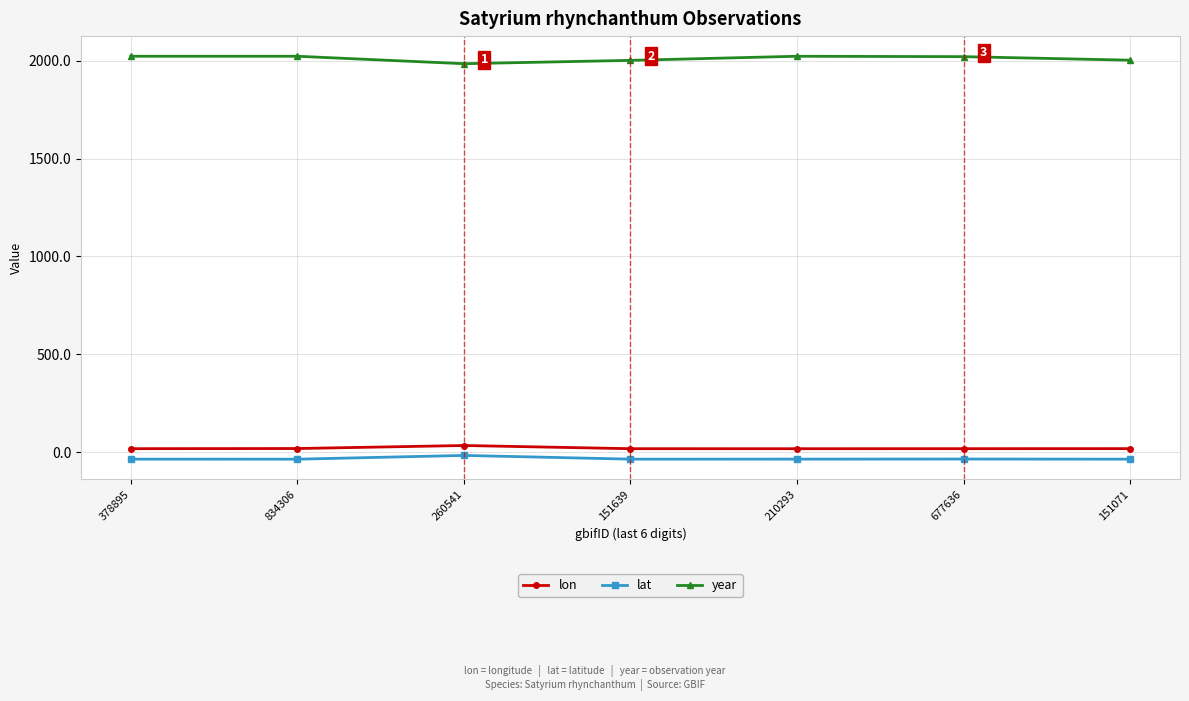

What is the sum of all lat values?

-220.8